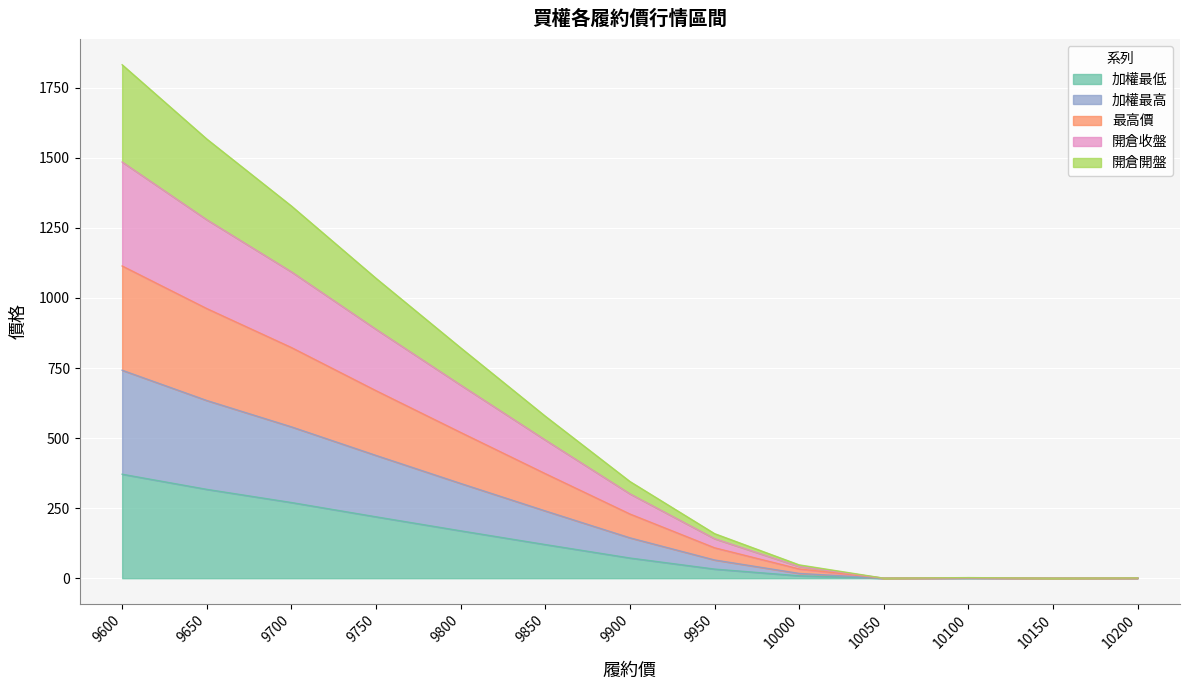

True or false: 開倉開盤 and 最高價 intersect in this chart.

False